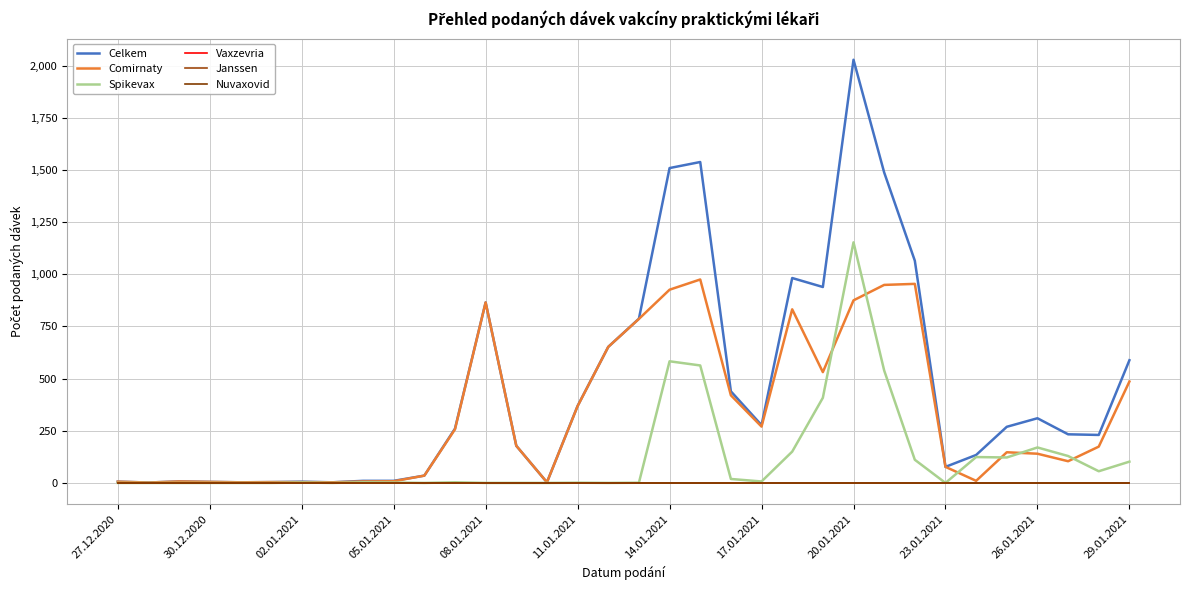

Is this an area chart (filled region under the line)?

No